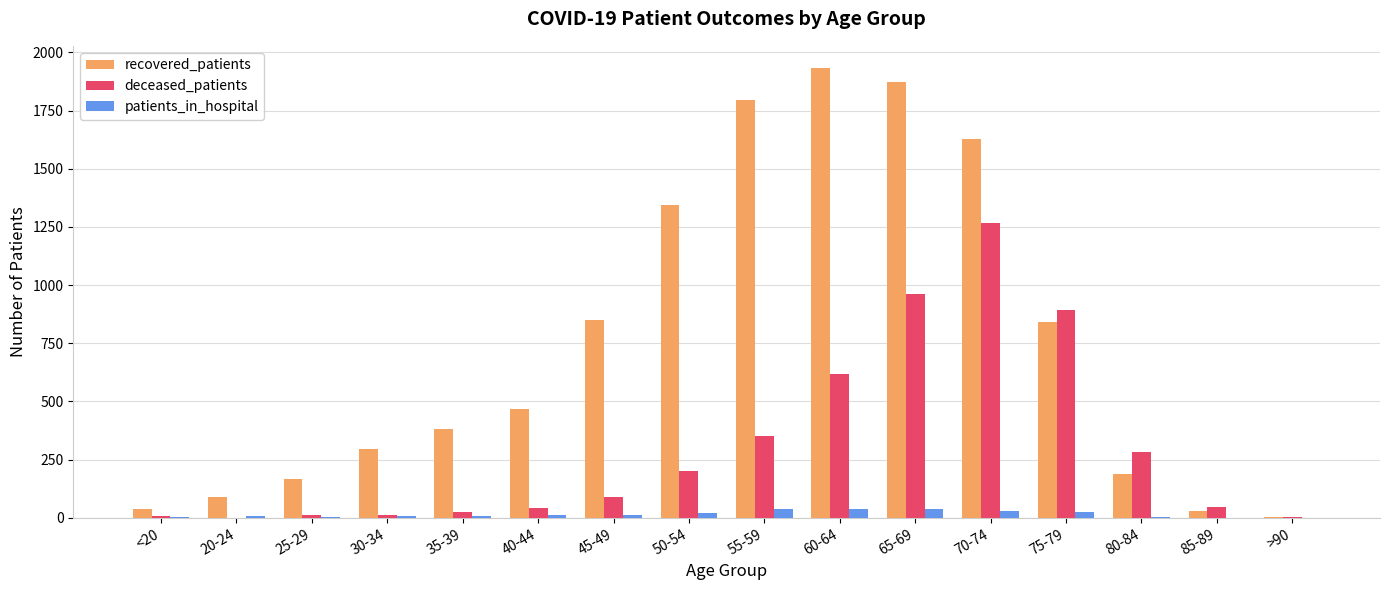

How many groups of bars are there?

16